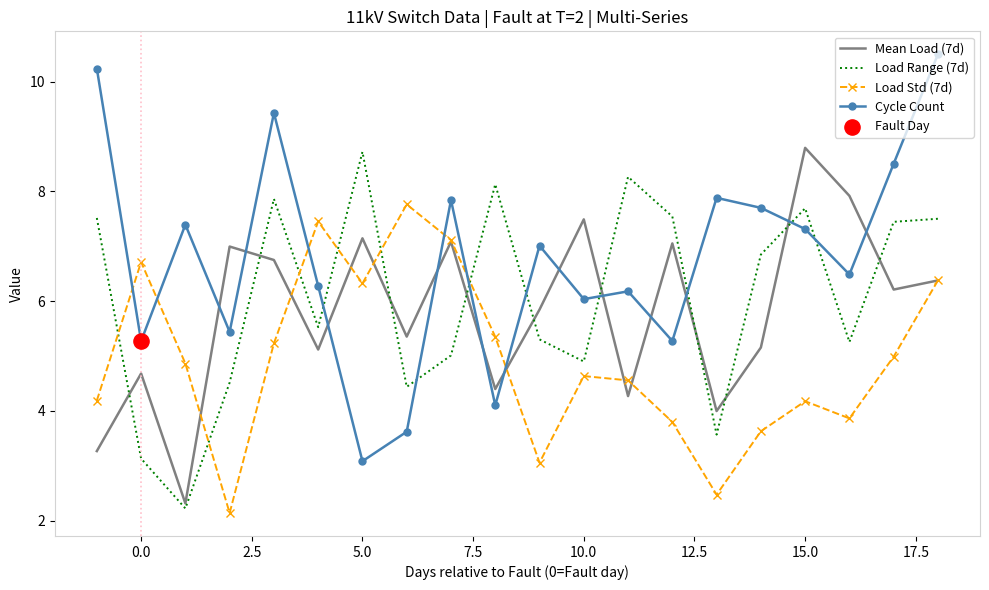

Which series has the largest range (max minus min)?

Cycle Count